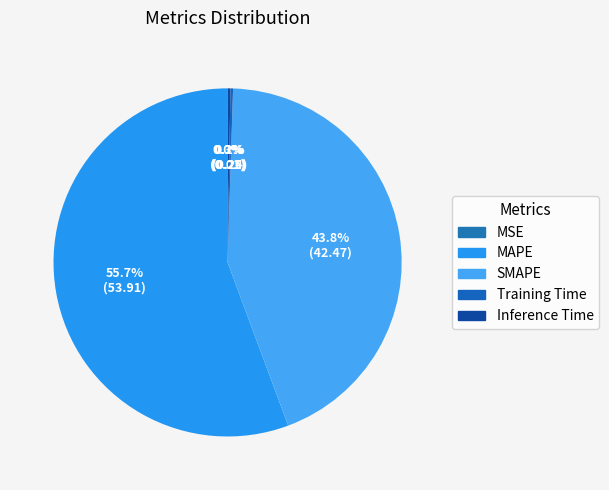

To the nearest percent, what is the difference between the largest and smallest slice percentages?

56%